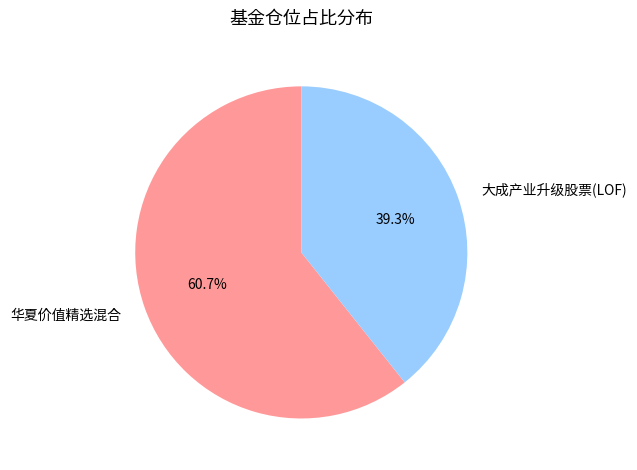

To the nearest percent, what is the difference between the largest and smallest slice percentages?

21%